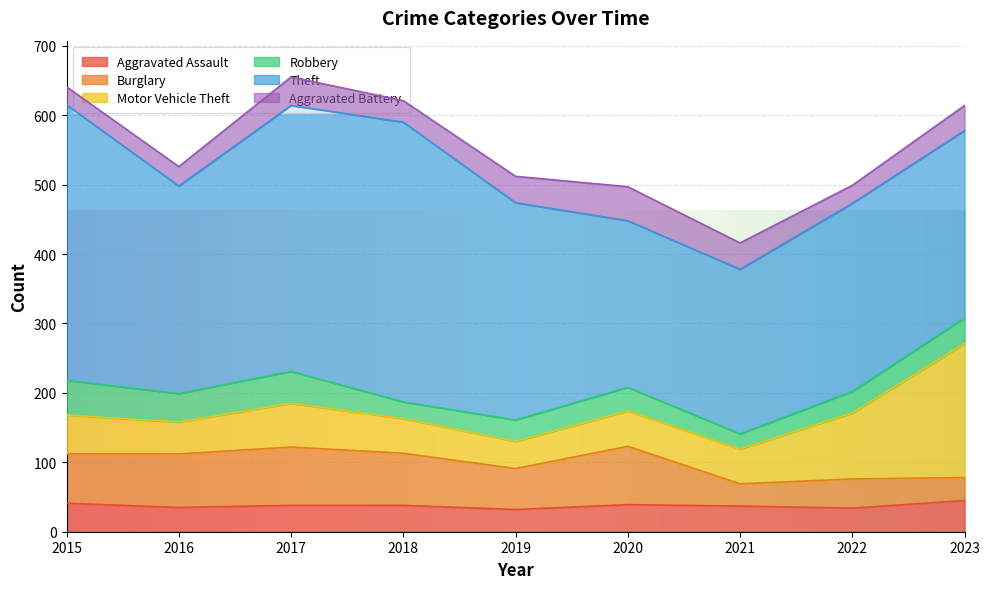

At which label does Aggravated Battery first exceed 36?

2017